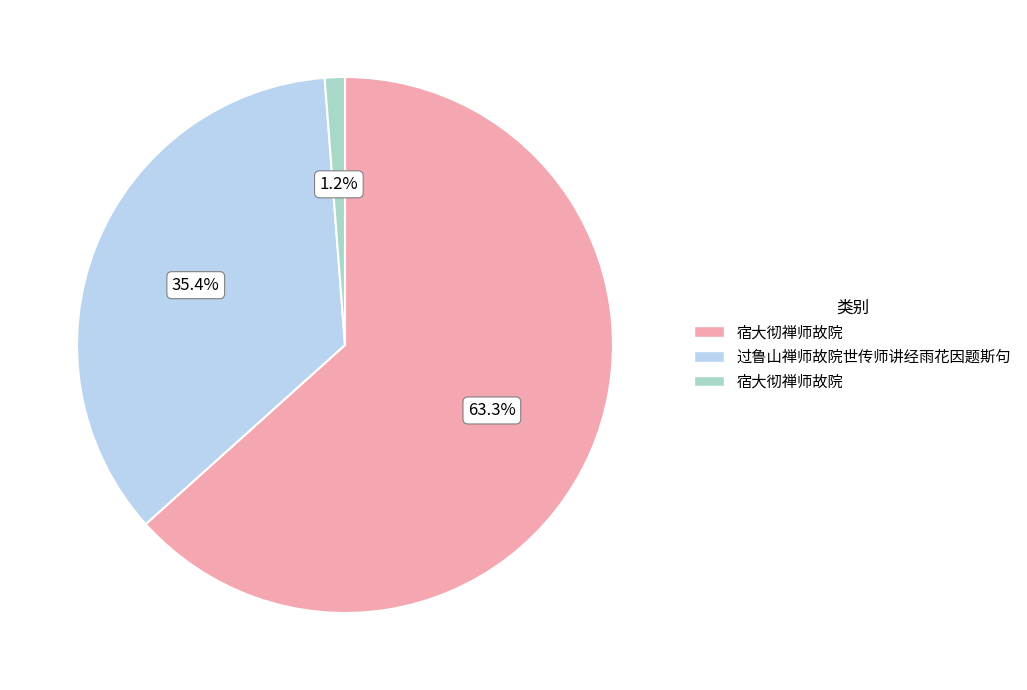

Is there any slice that represents more than half of the pie?

Yes